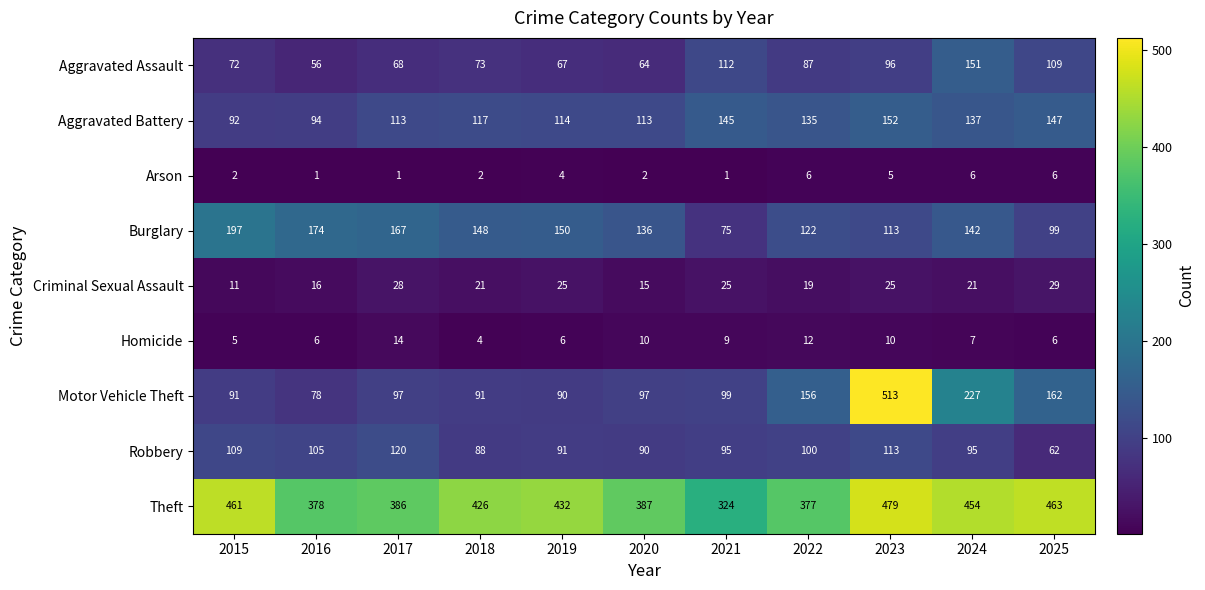

List the labels in order of Burglary value, largest first.

2015, 2016, 2017, 2019, 2018, 2024, 2020, 2022, 2023, 2025, 2021